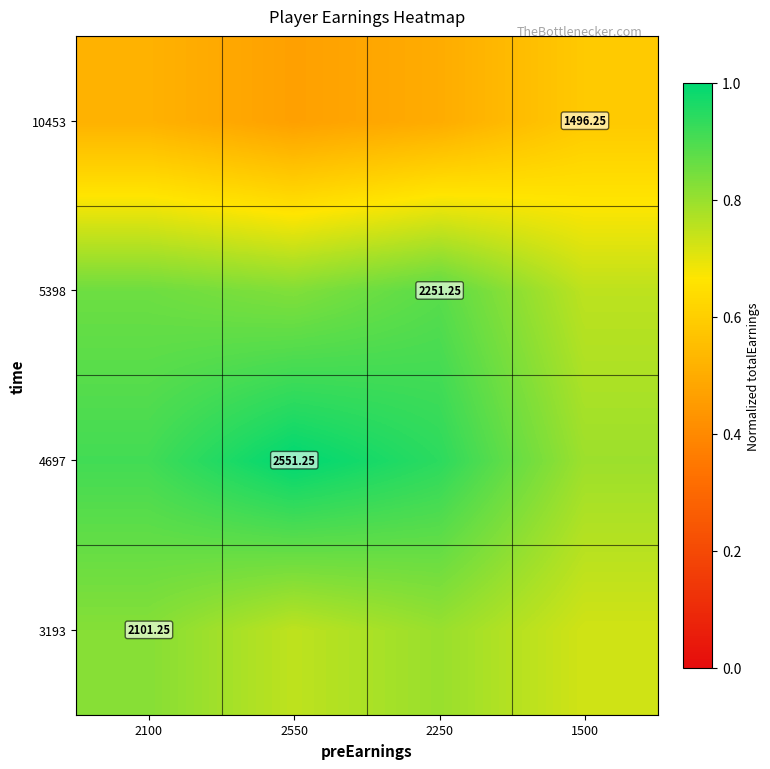

Where is 4697 nearest to the value 0?

1500